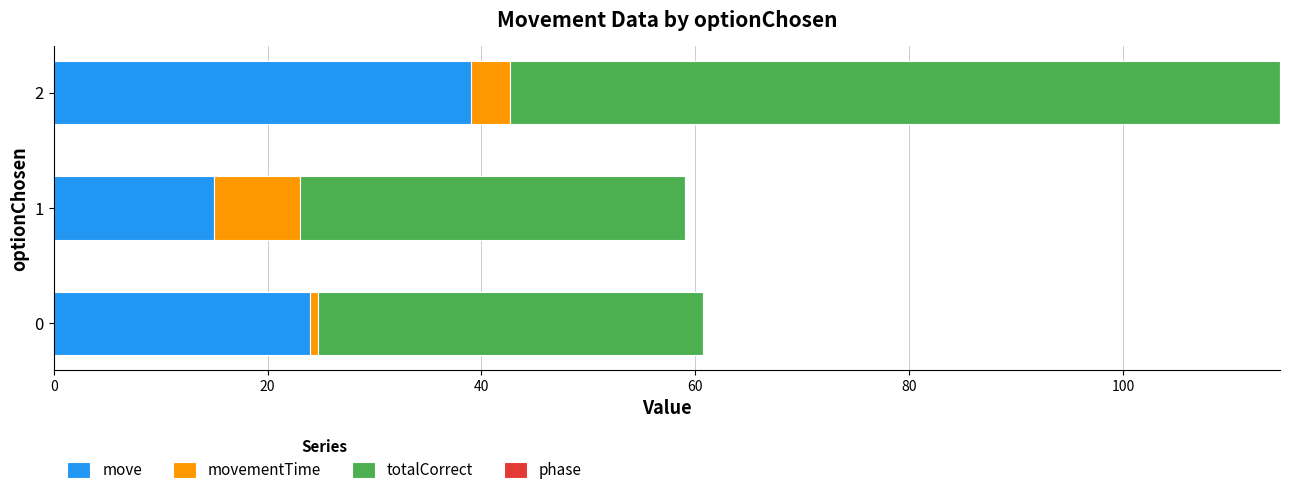

What is the lowest value of the move series?

15.0